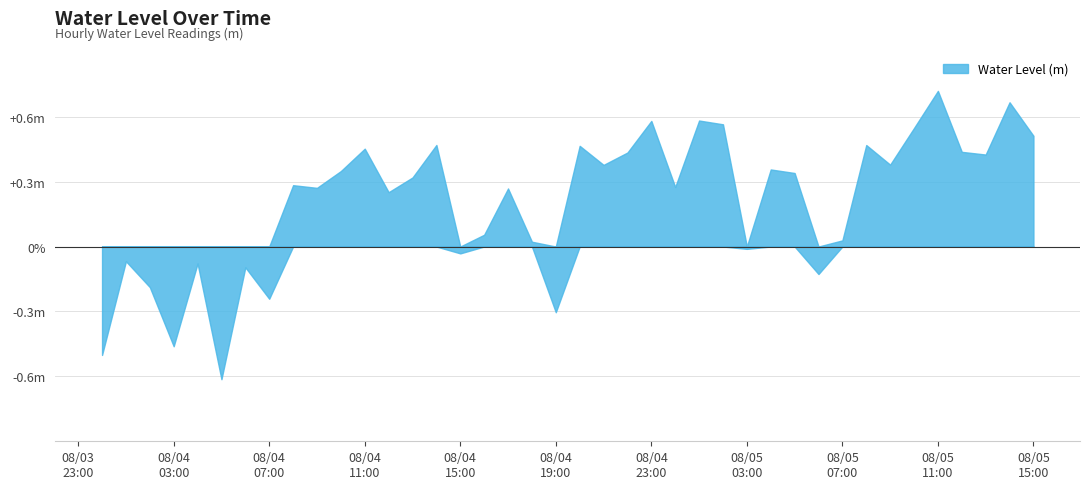

What is the change in value from 2023-08-04 11:00:00 to 2023-08-04 19:00:00?

-0.8